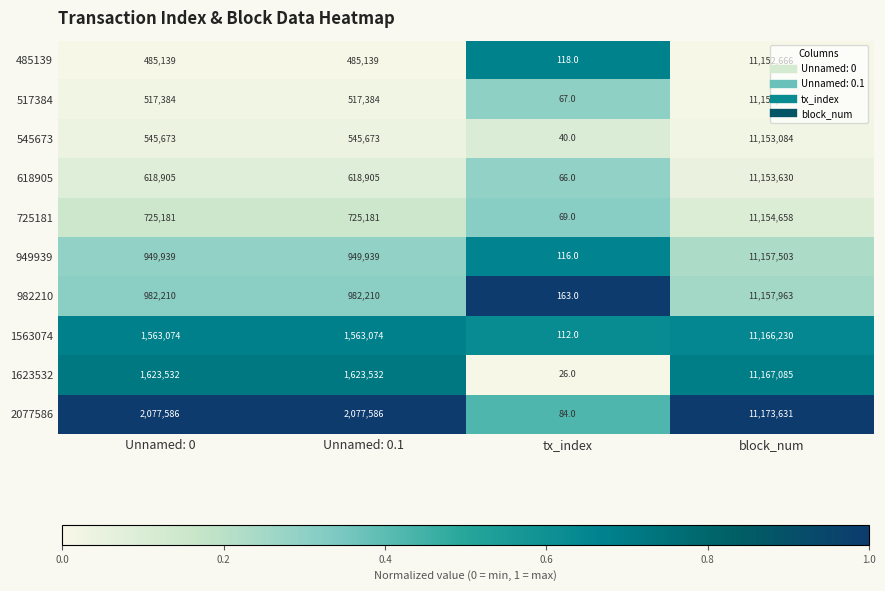

At which category does the chart reach its peak across all series?

block_num